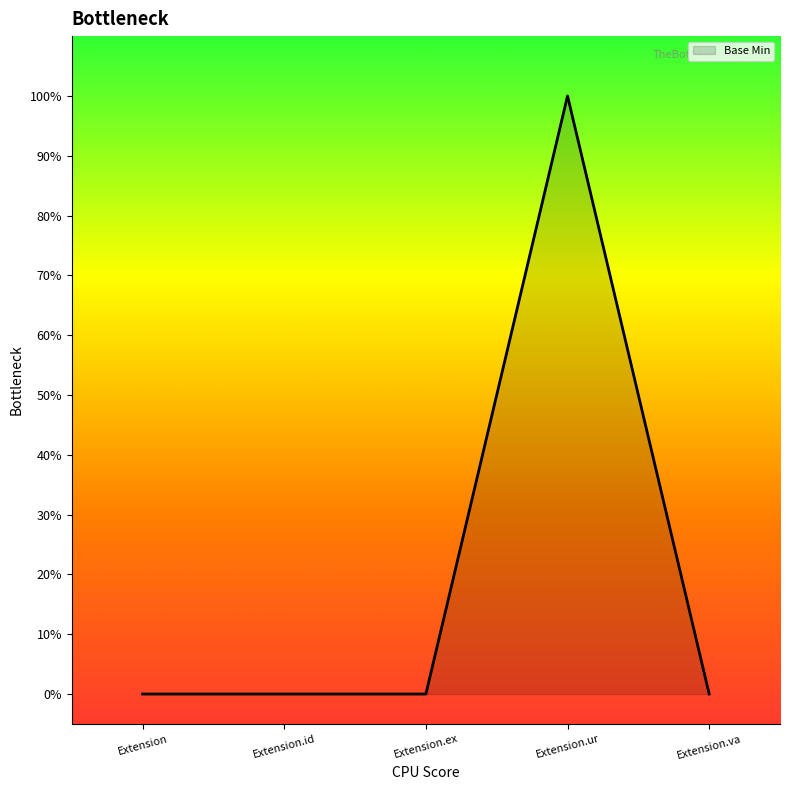

Reading left to right, what are all the values shown in this chart?

Extension=0	Extension.id=0	Extension.ex=0	Extension.ur=1	Extension.va=0